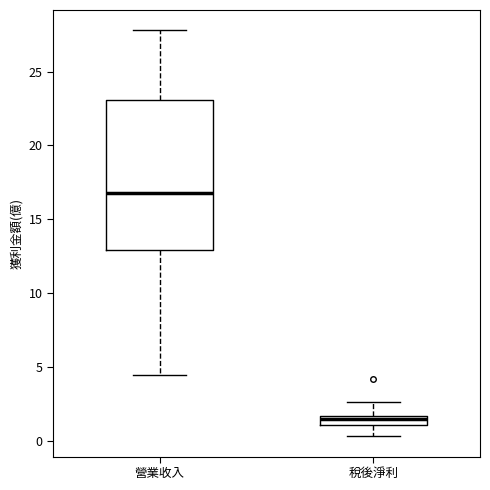

Where does the upper whisker of the box for 營業收入 end on the y-axis? The values are not printed on the chart, so give them approximately, as read against the axis.

28.0